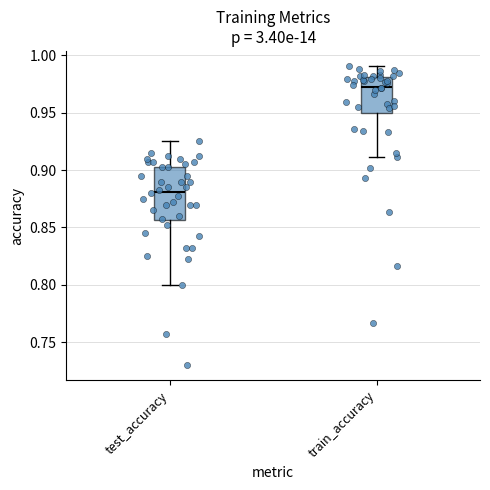

Which box is the tallest, from its lower edge to its upper edge?

test_accuracy